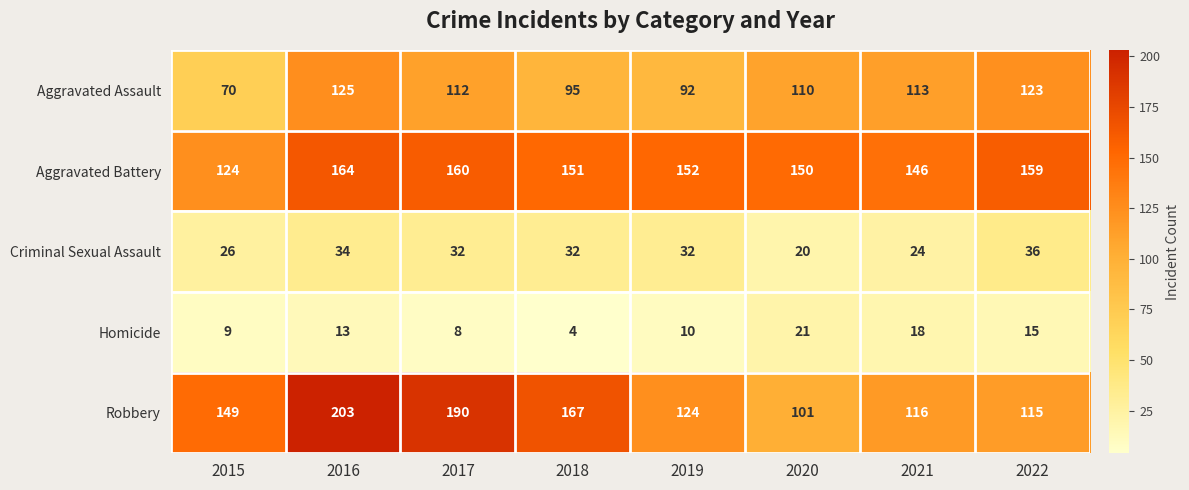

At which category is the sum across all series the highest?

2016